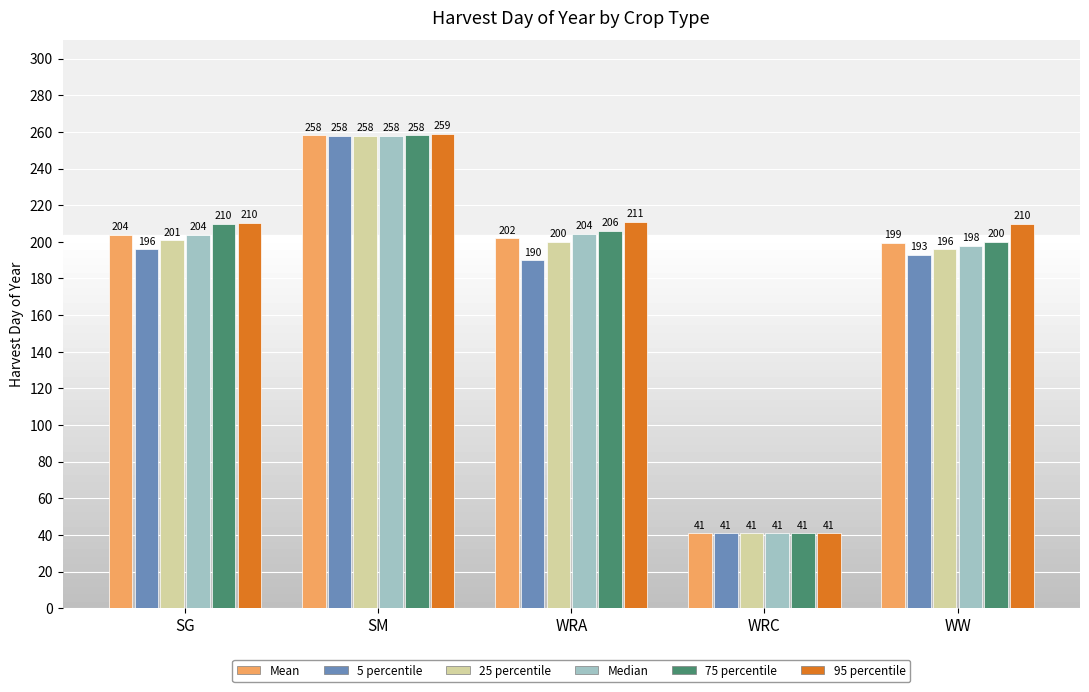

What is the minimum value shown in the chart?

41.0